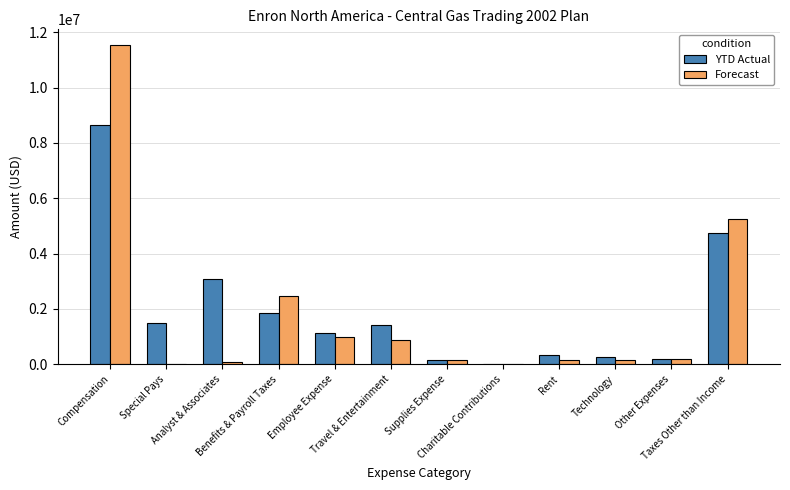

What is the approximate value of Forecast at Taxes Other than Income?

5242795.6